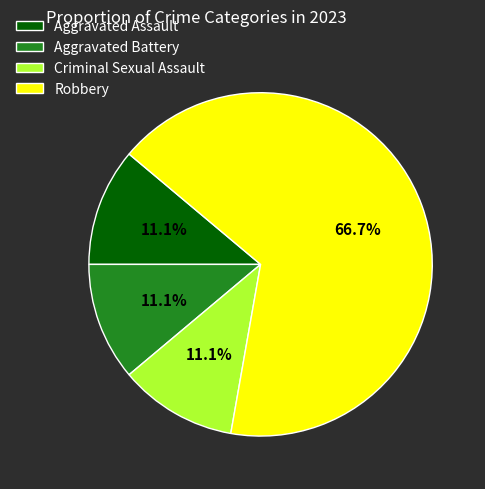

Does Robbery account for over 50% of the chart?

Yes